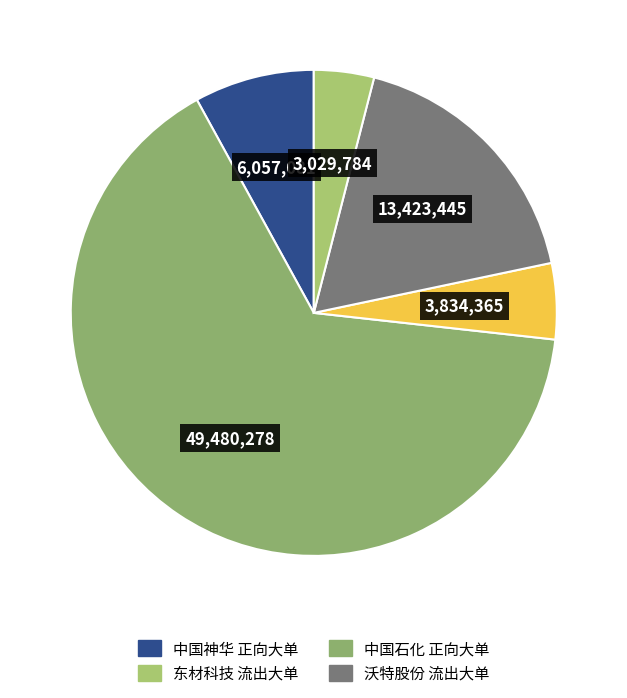

How many slices are in this pie chart?

5